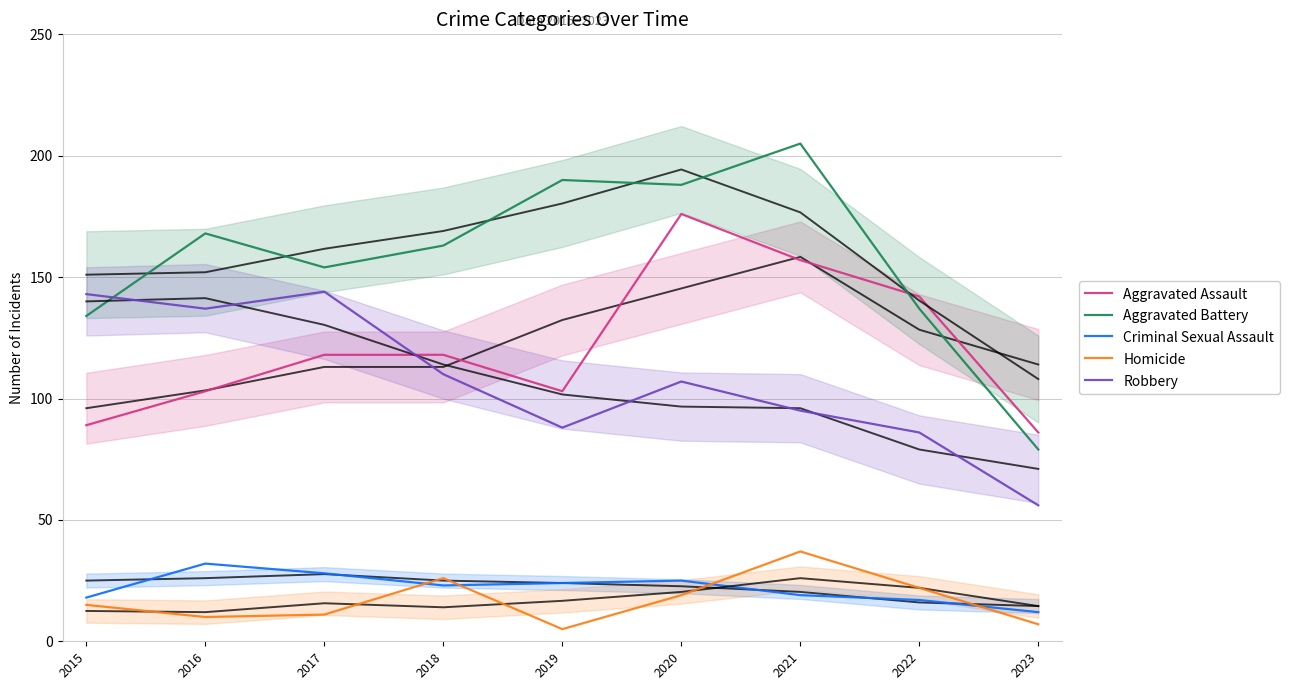

Which label corresponds to the largest value in the chart?

2021